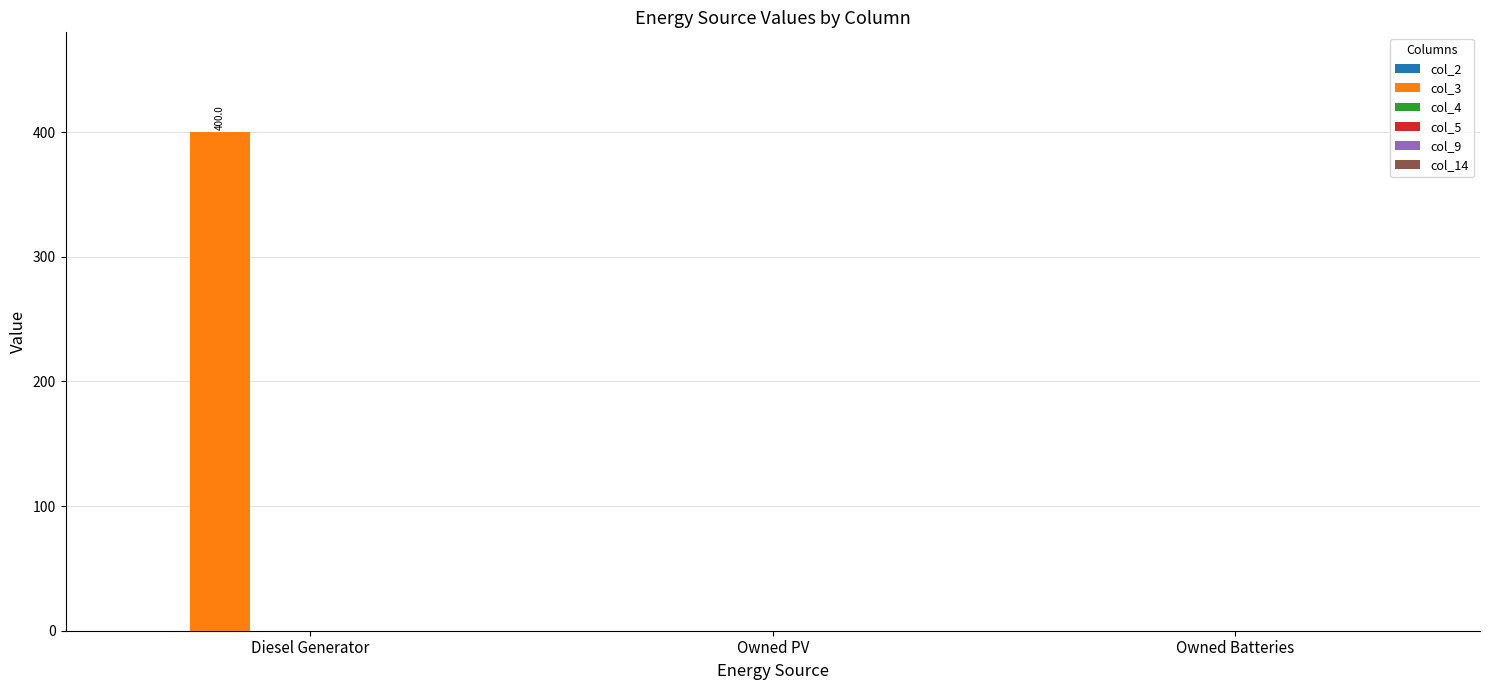

What is the greatest value displayed?

400